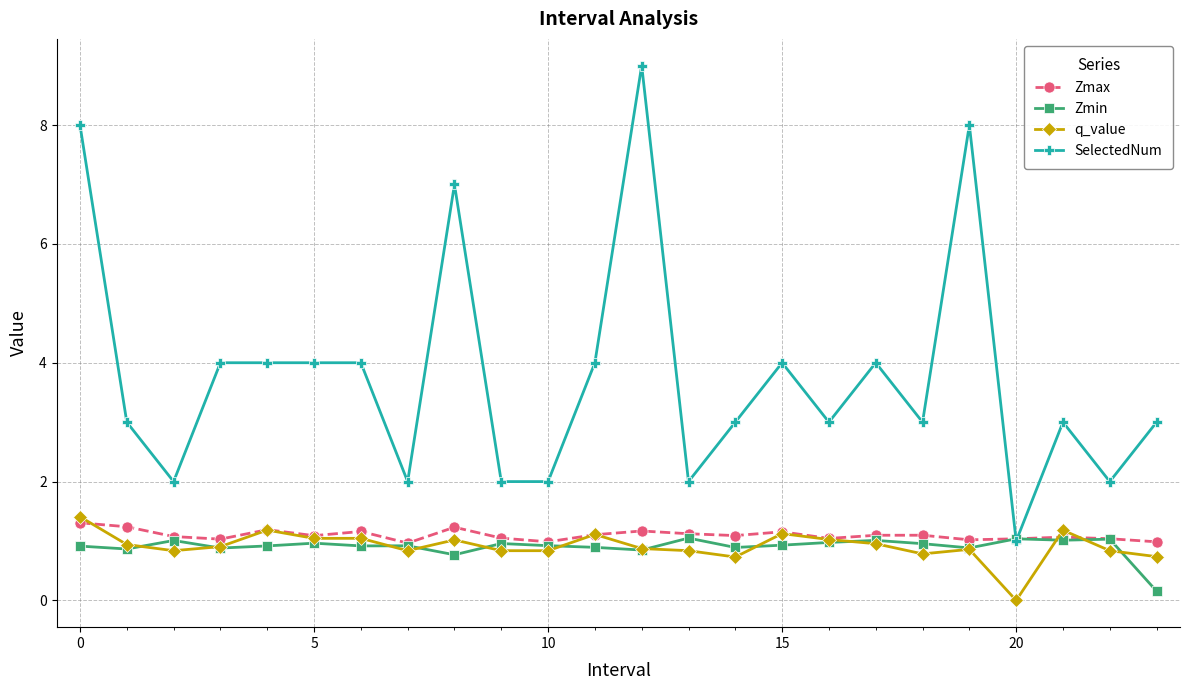

What is the maximum value shown in the chart?

9.0